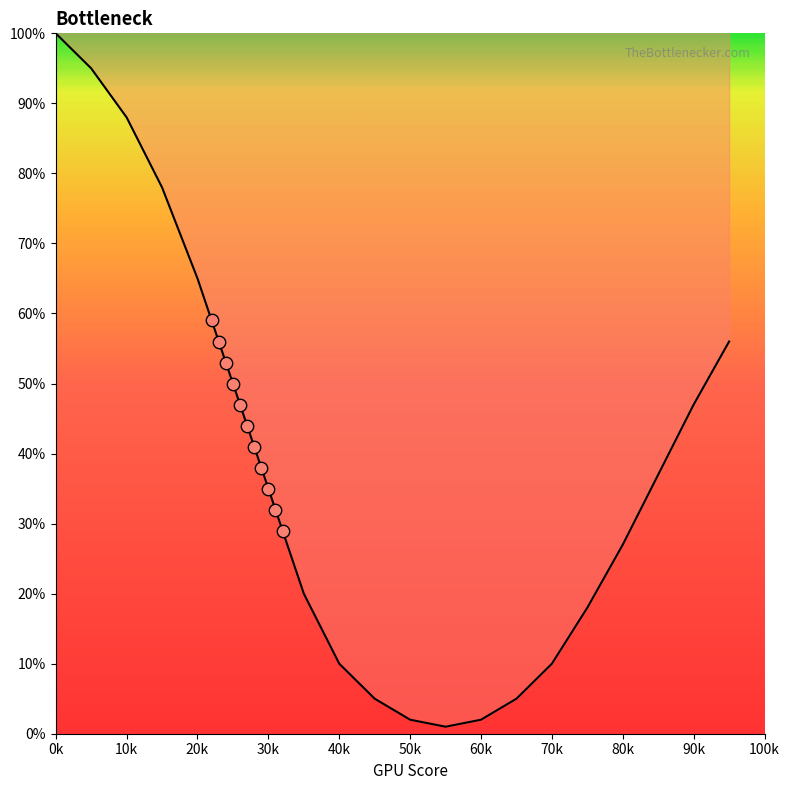

Between 75 and 20, which is larger?

20